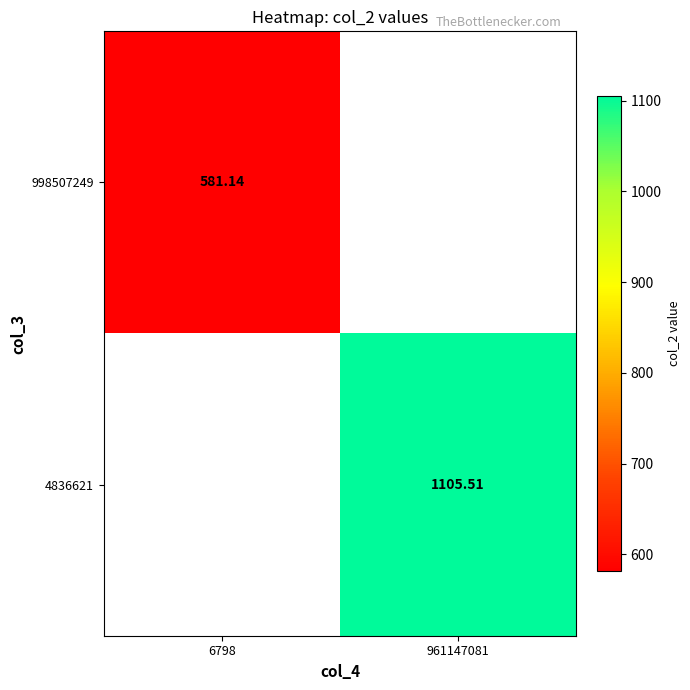

Where is 998507249 nearest to the value 581?

6798